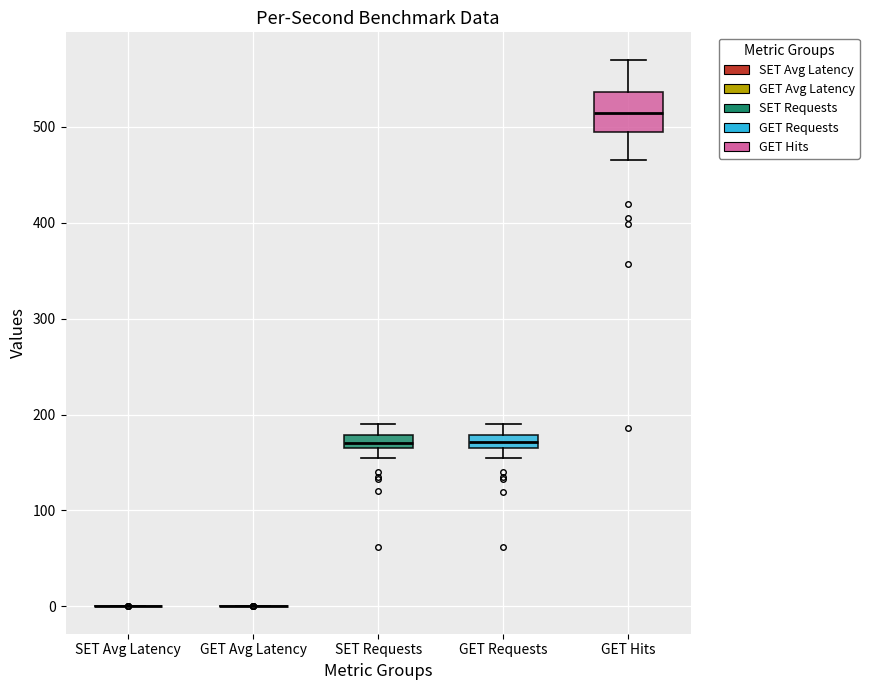

Where is the lower edge of the box for GET Hits on the y-axis? The values are not printed on the chart, so give them approximately, as read against the axis.

500